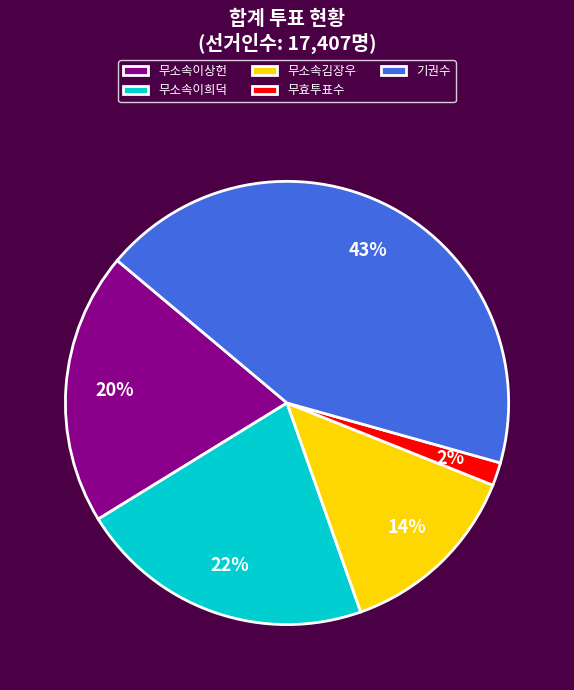

Is there a majority slice in this chart?

No